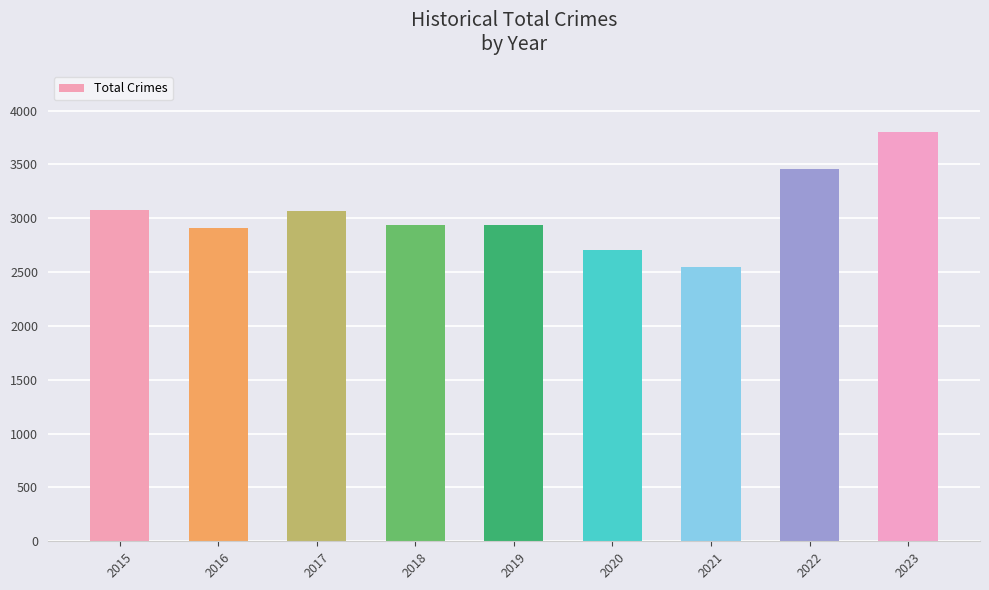

What is the ratio of the value at 2022 to the value at 2015?

1.1